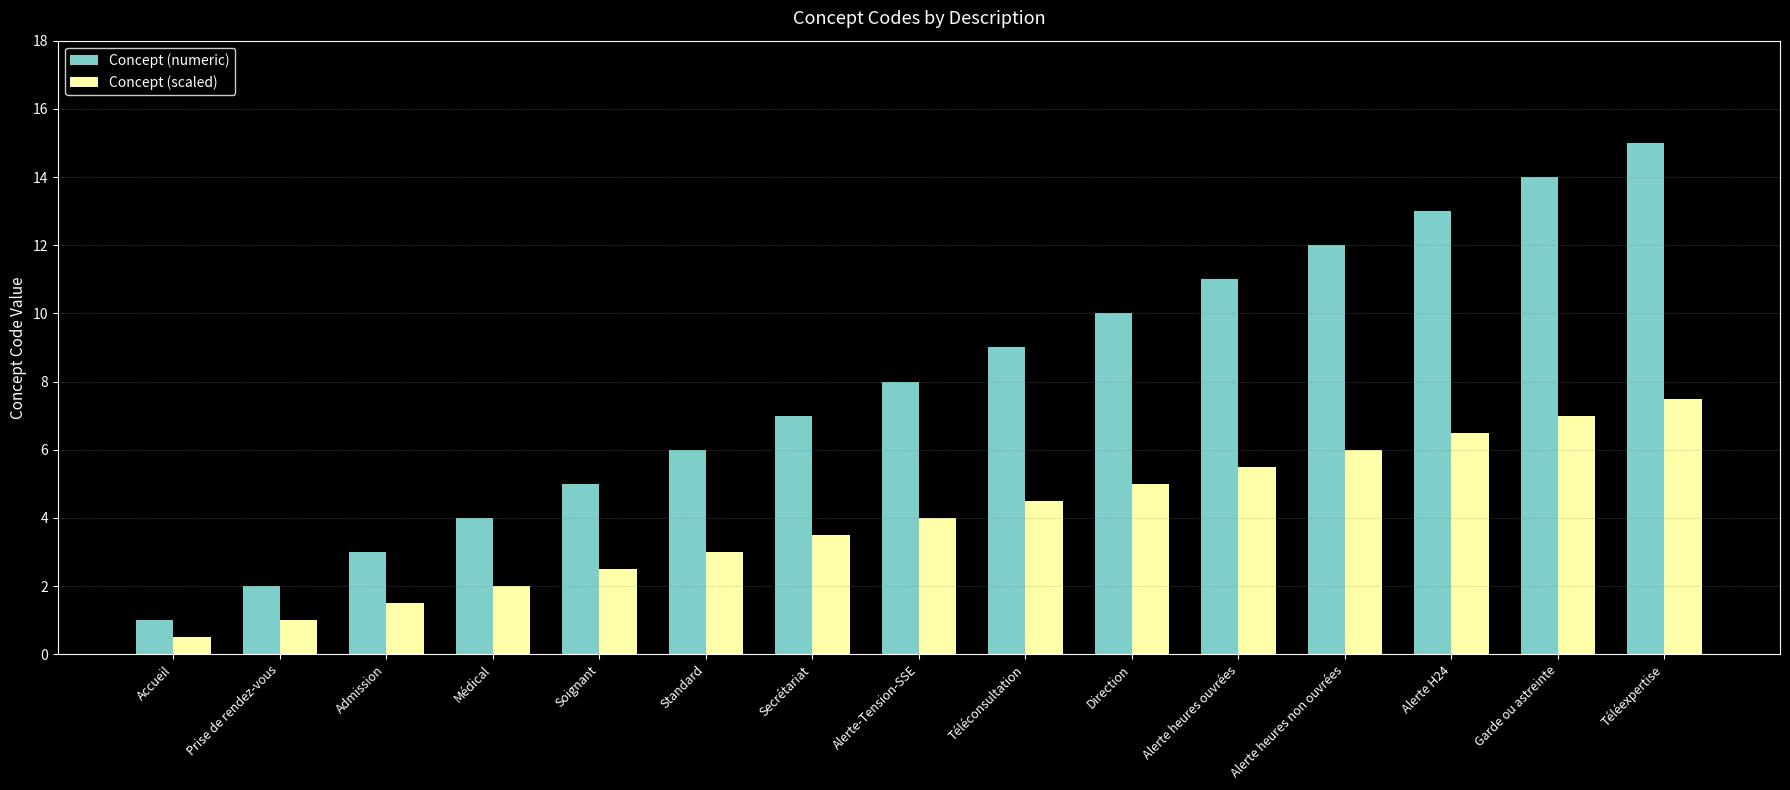

What is the label of the 10th bar from the left?

Direction